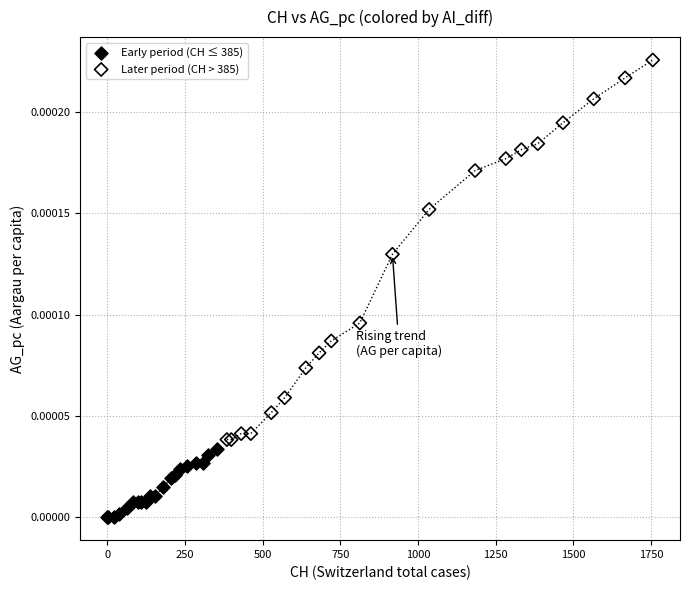

Which series reaches the maximum Y coordinate?

Later period (CH > 385)